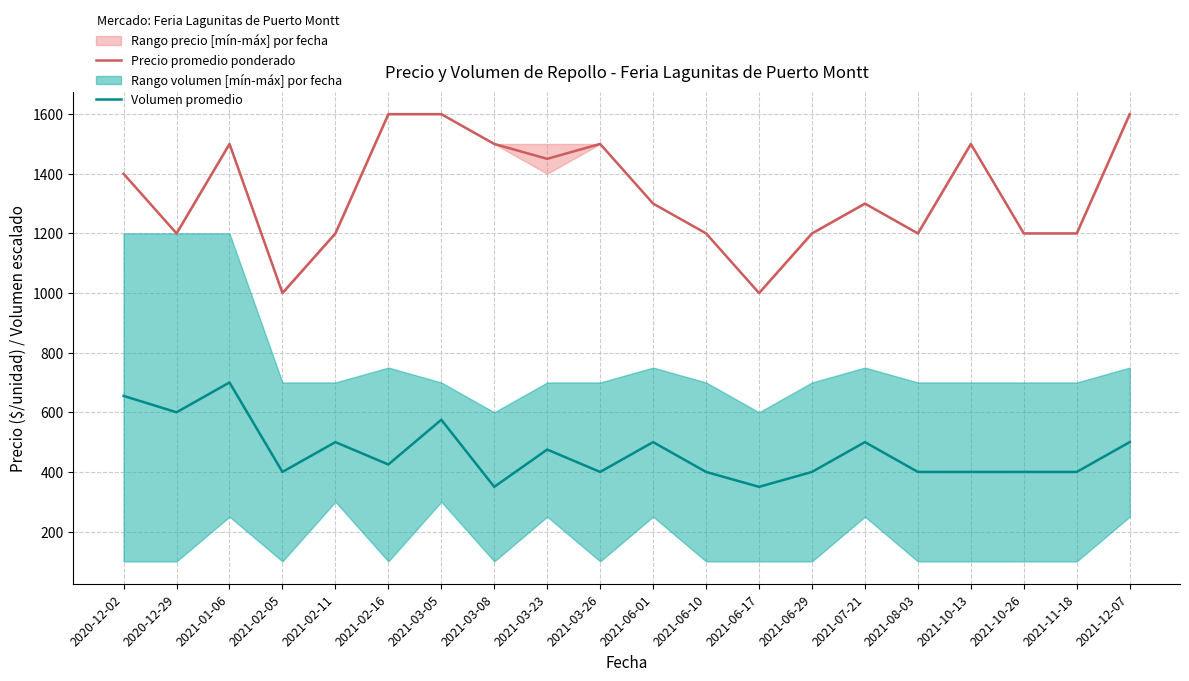

True or false: Precio promedio ponderado and Volumen promedio intersect in this chart.

False